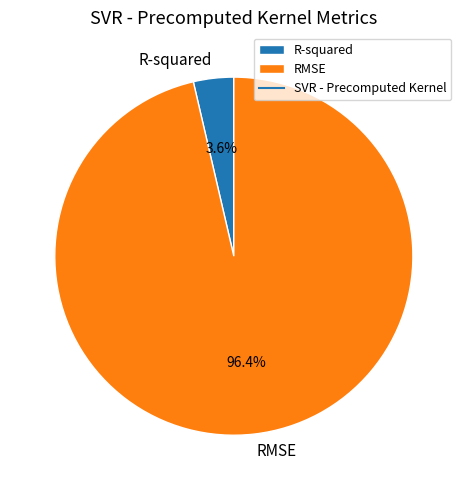

Is the sum of RMSE and R-squared greater than half?

Yes